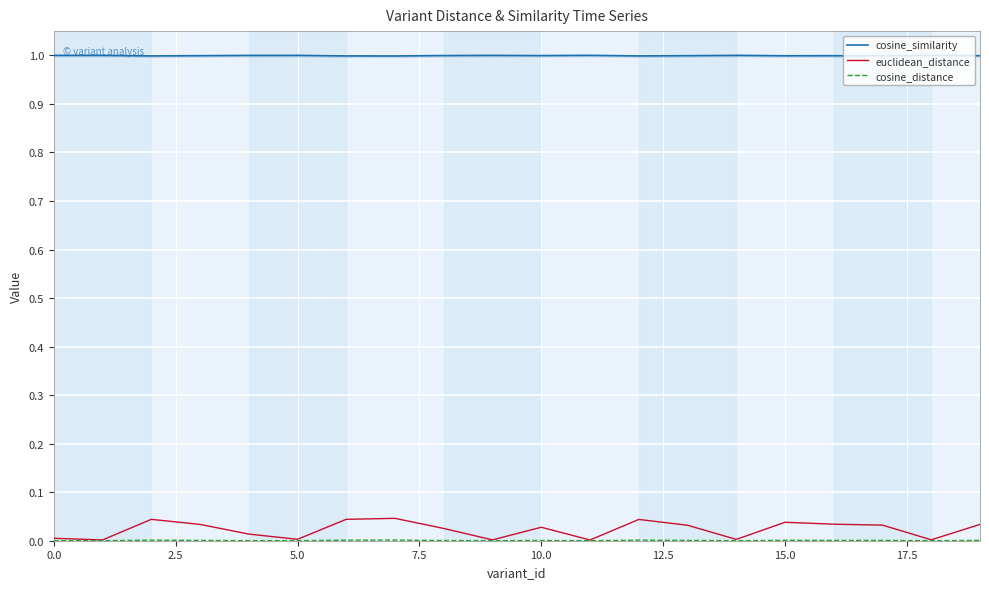

Which series has the largest range (max minus min)?

euclidean_distance